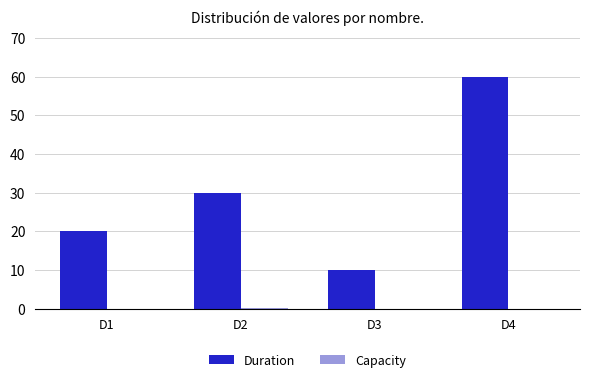

At which category is the sum across all series the highest?

D4